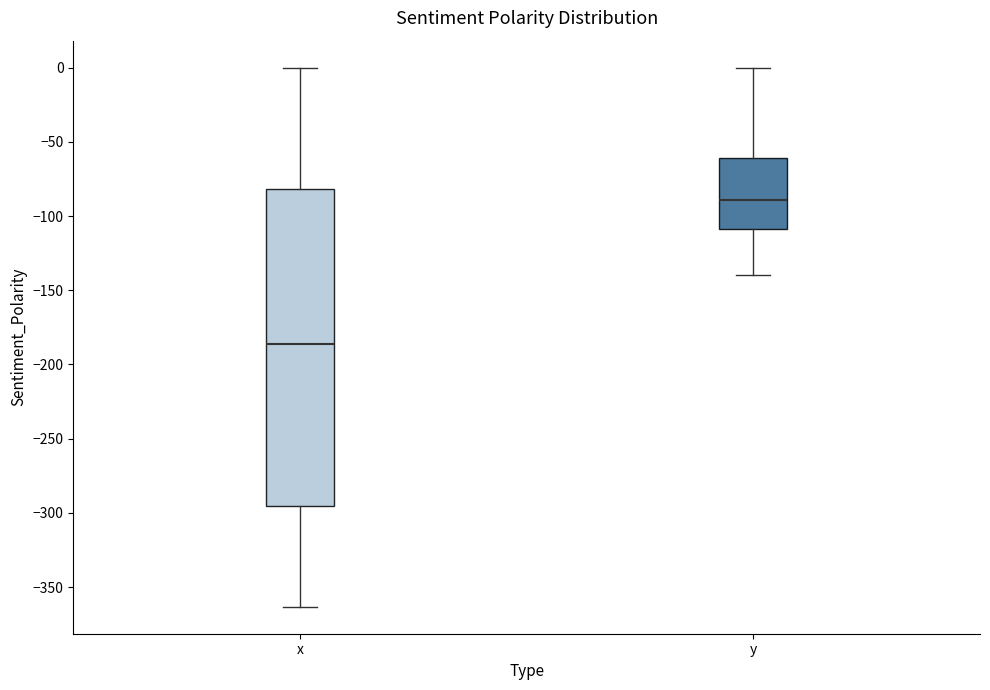

Where does the upper whisker of the box for x end on the y-axis? The values are not printed on the chart, so give them approximately, as read against the axis.

0